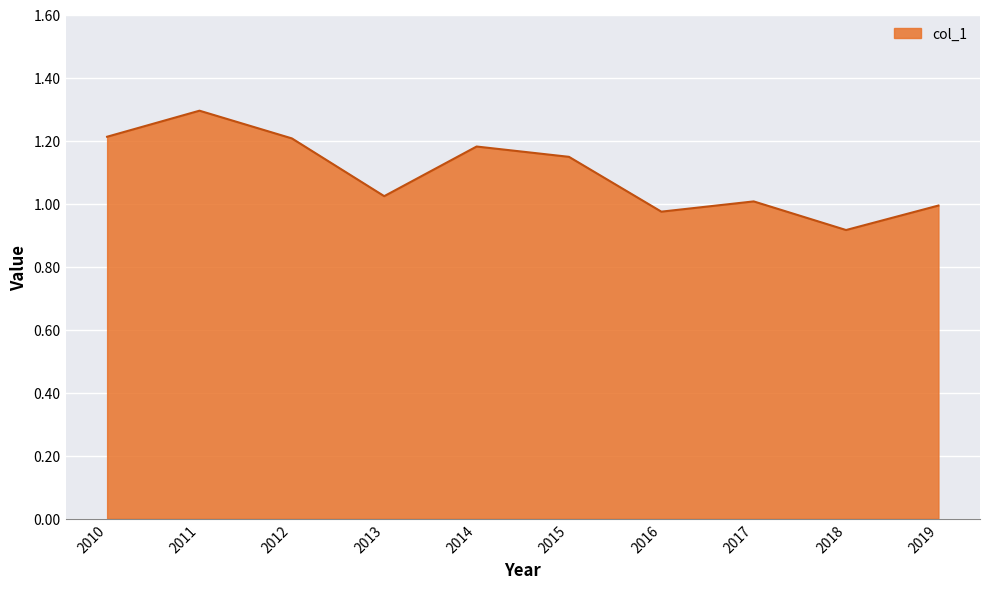

At which category does the chart reach its peak across all series?

2011